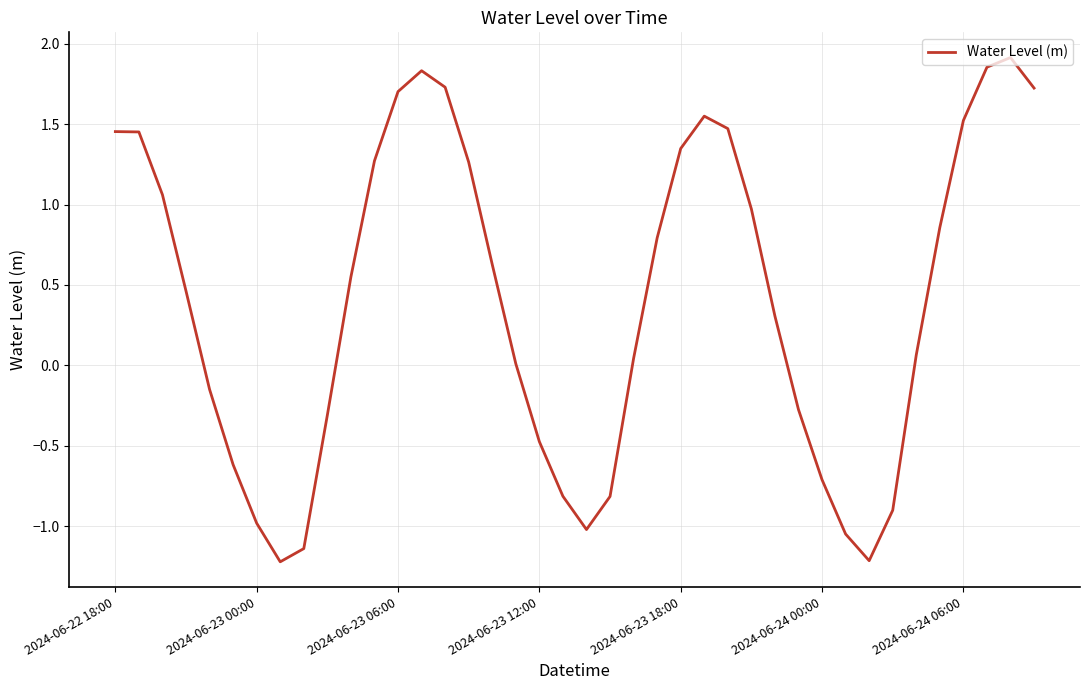

Does the chart display data point markers on the line(s)?

No